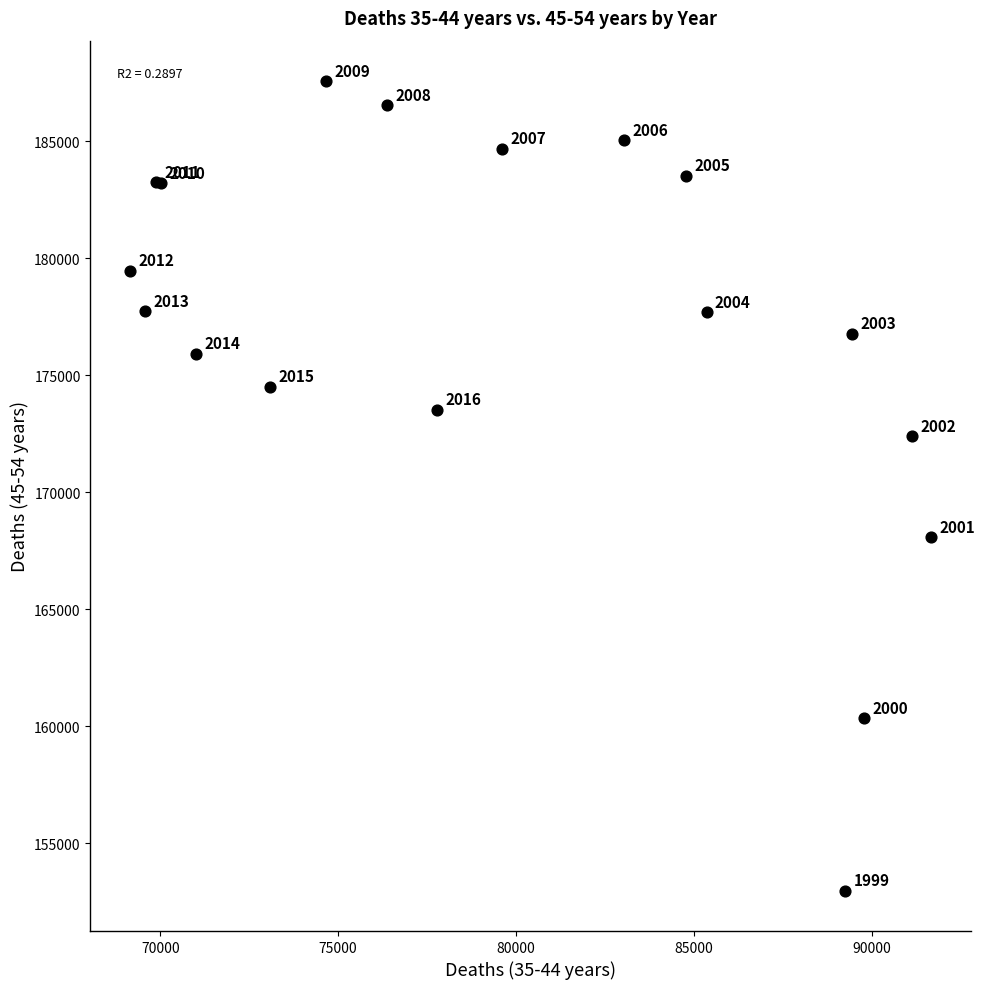

What Y value in the scatter plot is closest to 170271?

172385